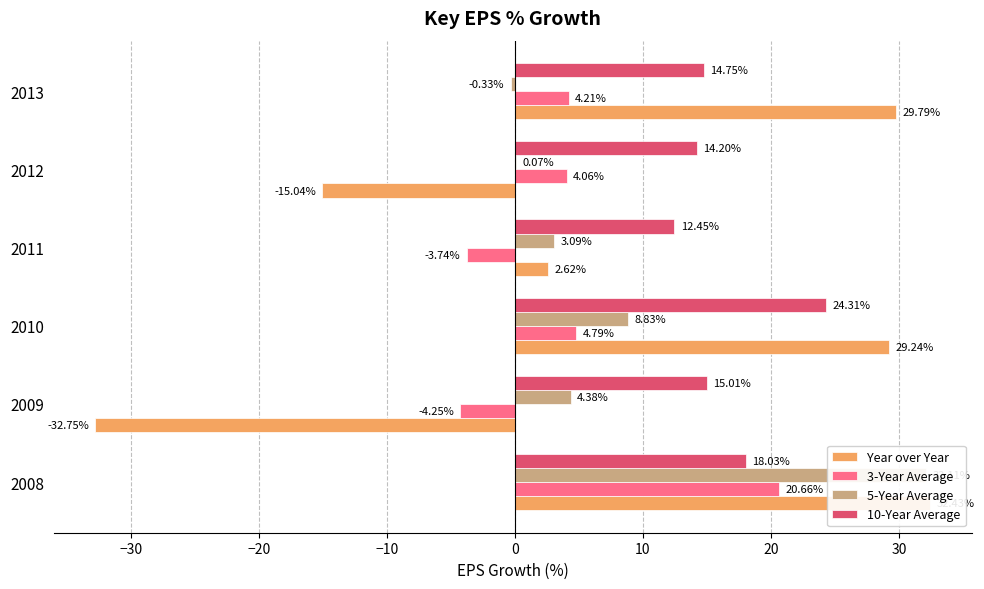

What position from the right is 10?

1